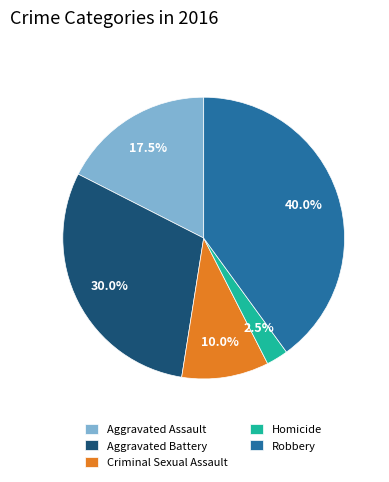

Which slice is the largest?

Robbery